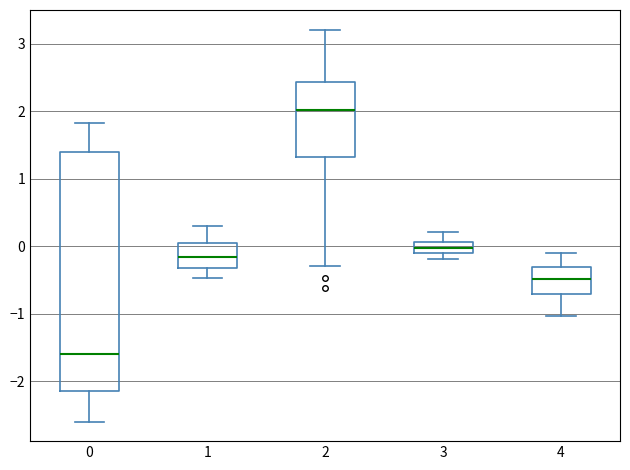

Which box's median line is the lowest?

0